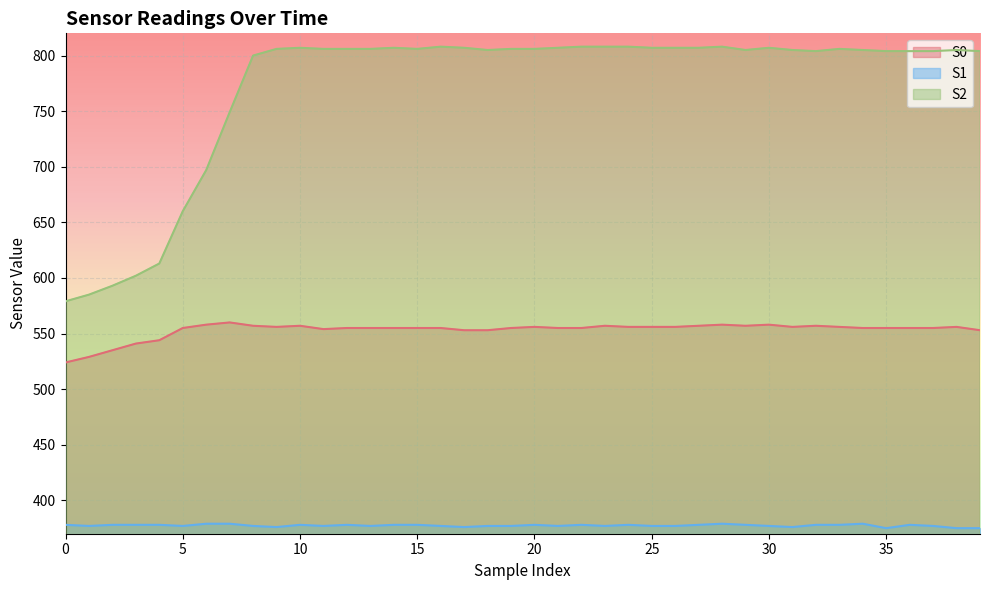

In S0, how many points are lower than both neighbors (excluding endpoints)?

4